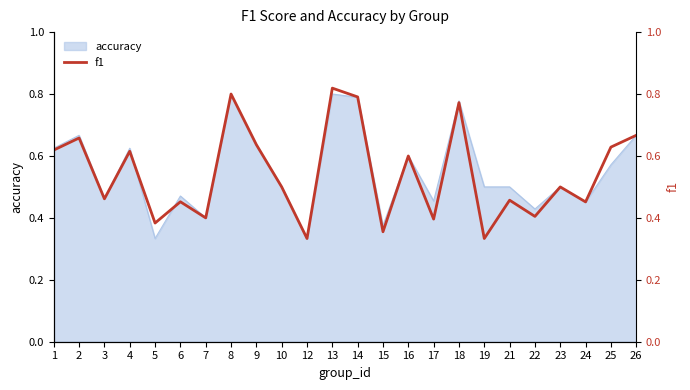

Which label corresponds to the smallest value in the chart?

12